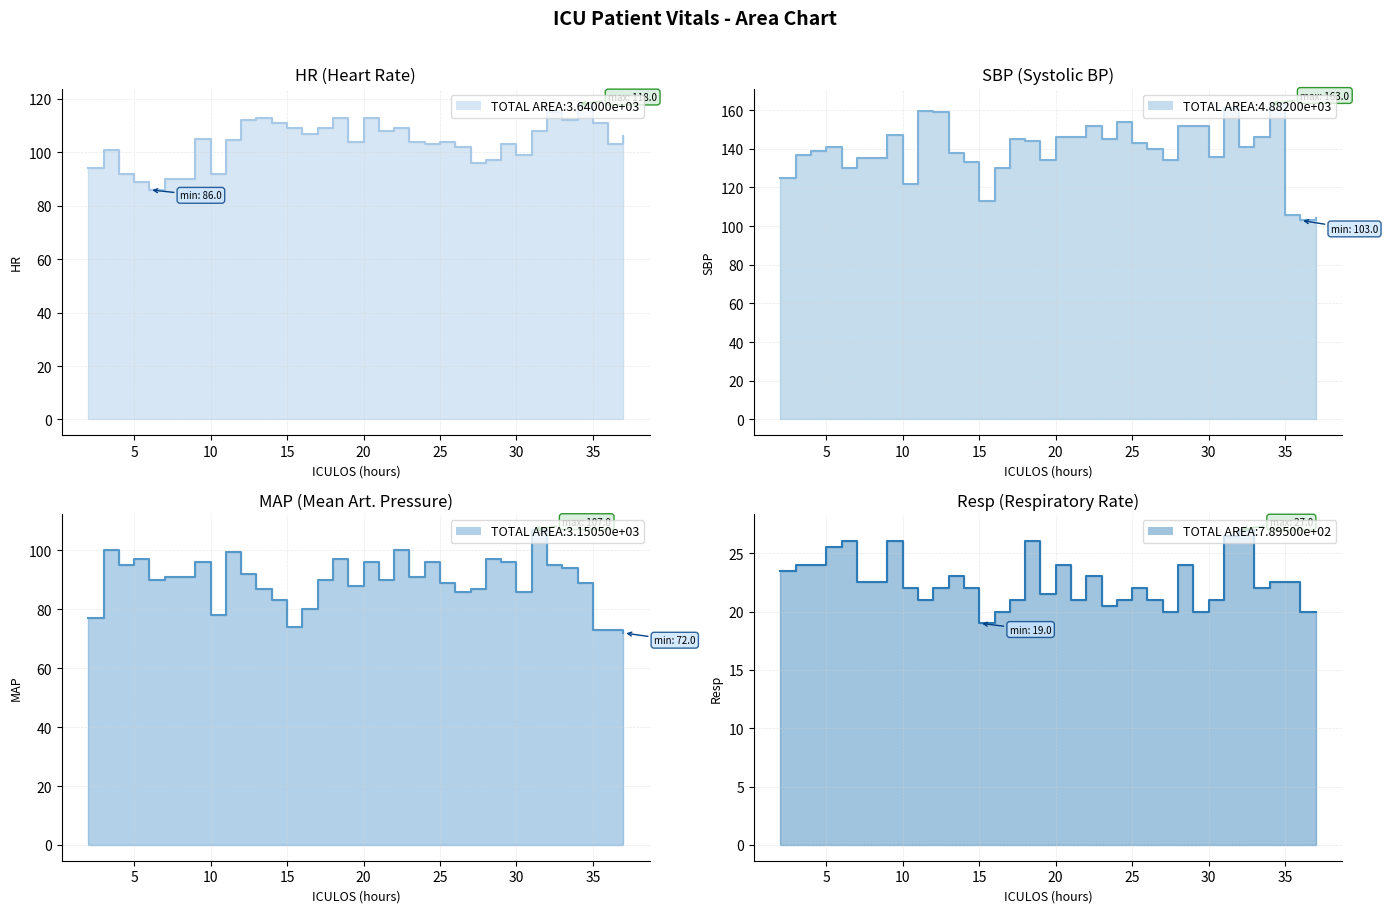

The HR series shows 101.0 at 3. True or false?

True